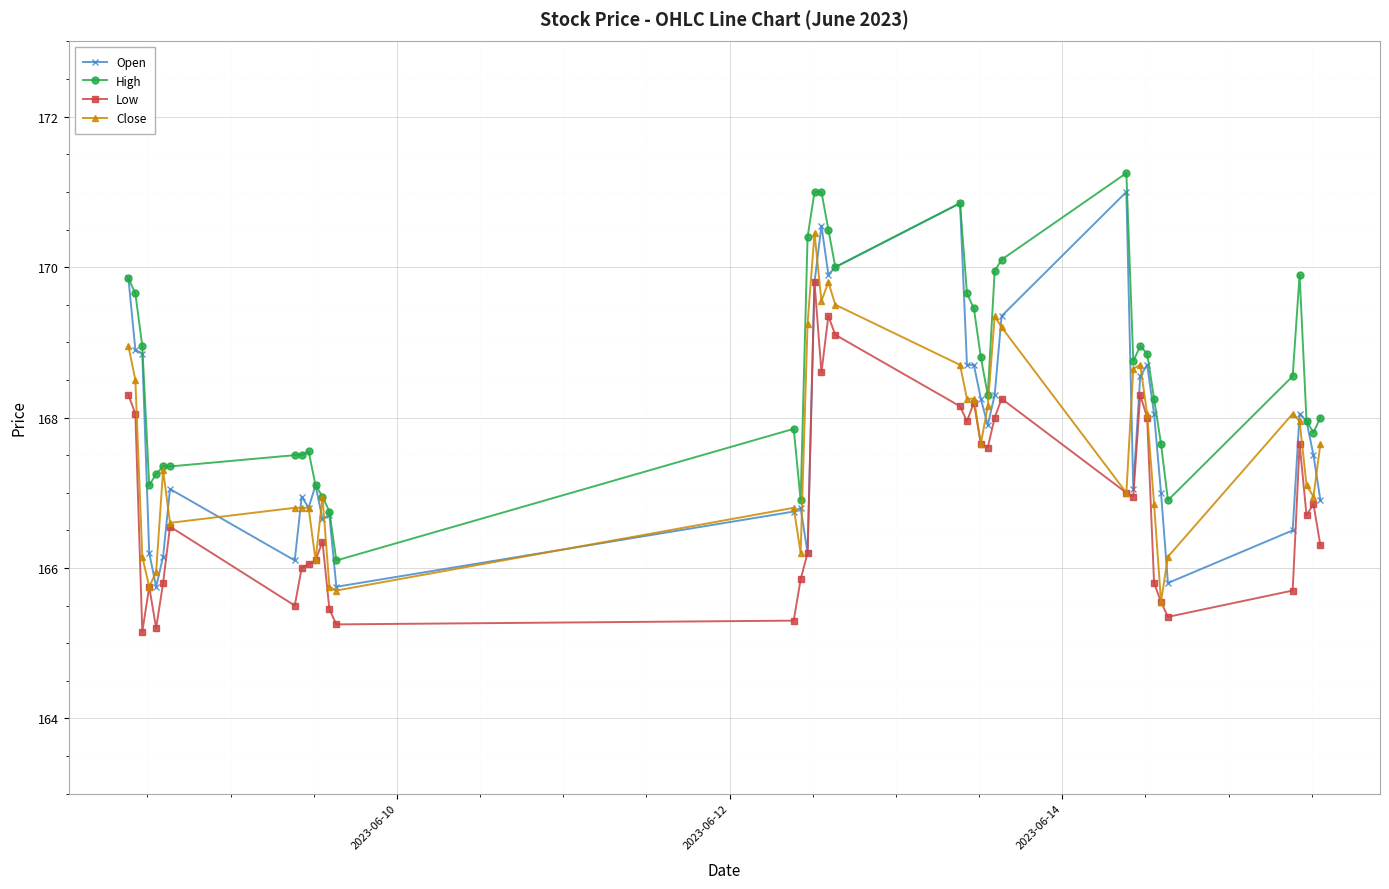

What is the value of the Low point at the 5th from the left?

165.2